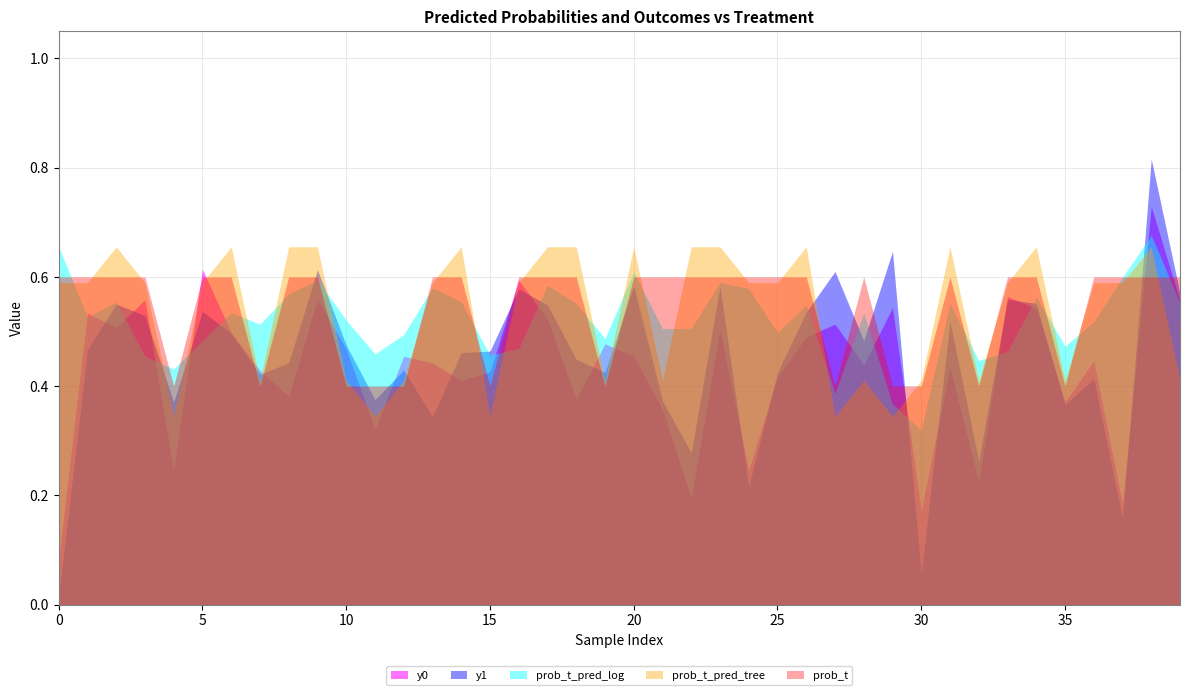

True or false: y1 and prob_t cross at least once.

True